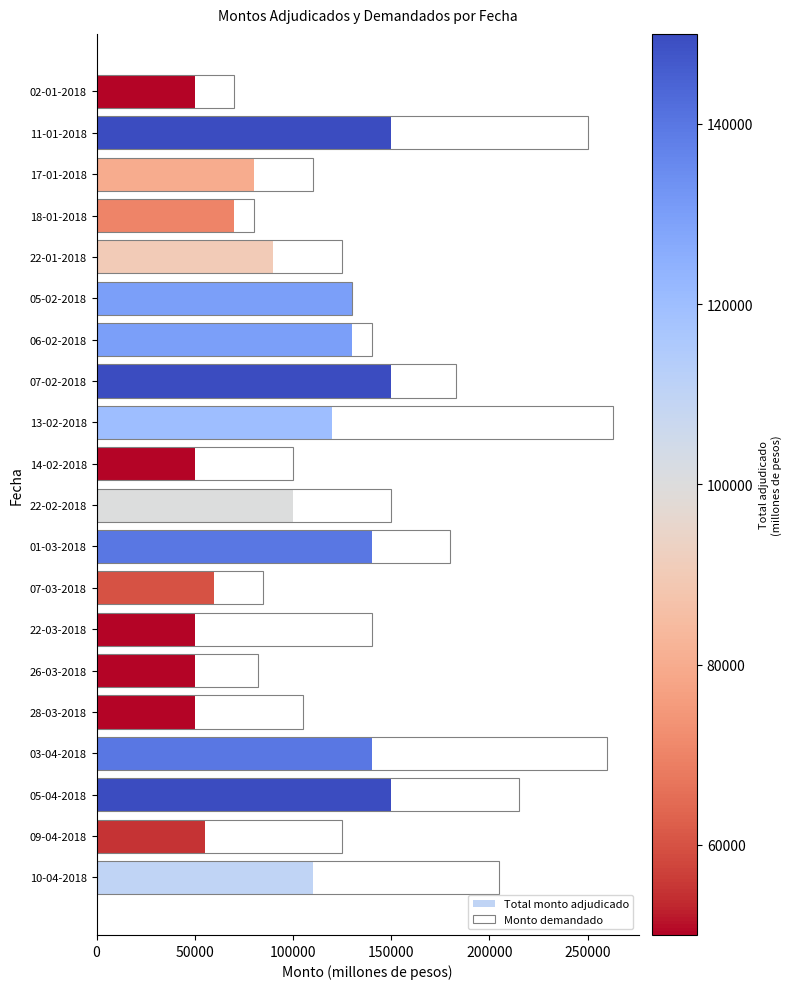

Reading left to right, extract all data points from this chart.

Total monto adjudicado: 110000	55000	150000	140000	50000	50000	50000	60000	140000	100000	50000	120000	150000	130000	130000	90000	70000	80000	150000	50000
Monto demandado: 205000	125000	215000	260000	105000	82000	140000	85000	180000	150000	100000	263000	183000	140000	130000	125000	80000	110000	250000	70000